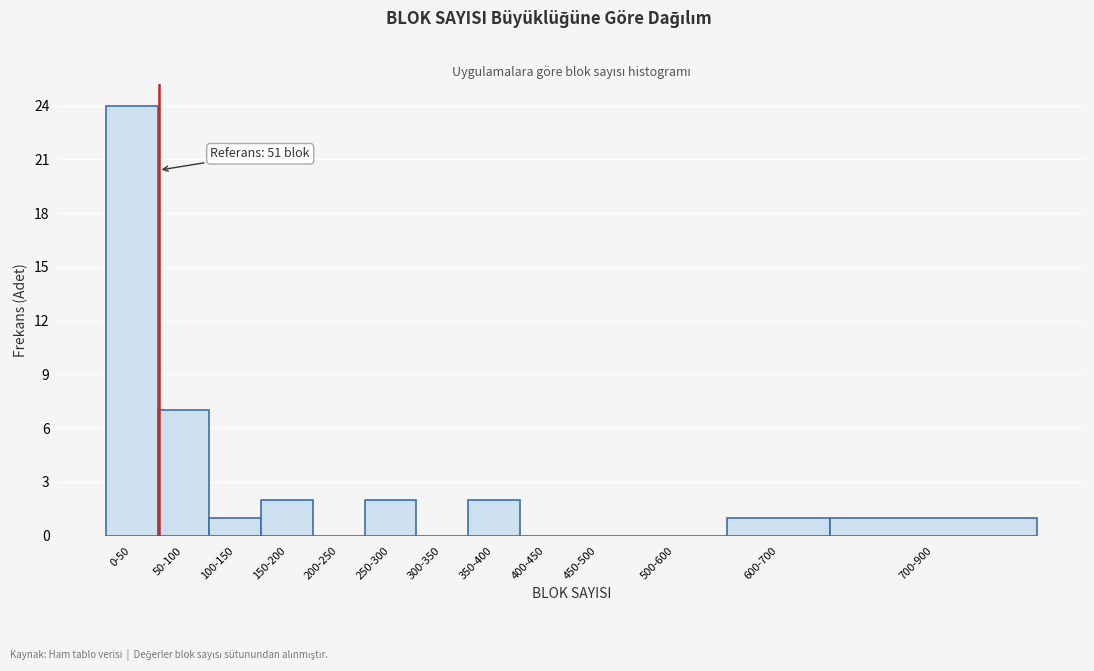

Reading left to right, list all the values displayed in this chart.

0-50=24	50-100=7	100-150=1	150-200=2	200-250=0	250-300=2	300-350=0	350-400=2	400-450=0	450-500=0	500-600=0	600-700=1	700-900=1